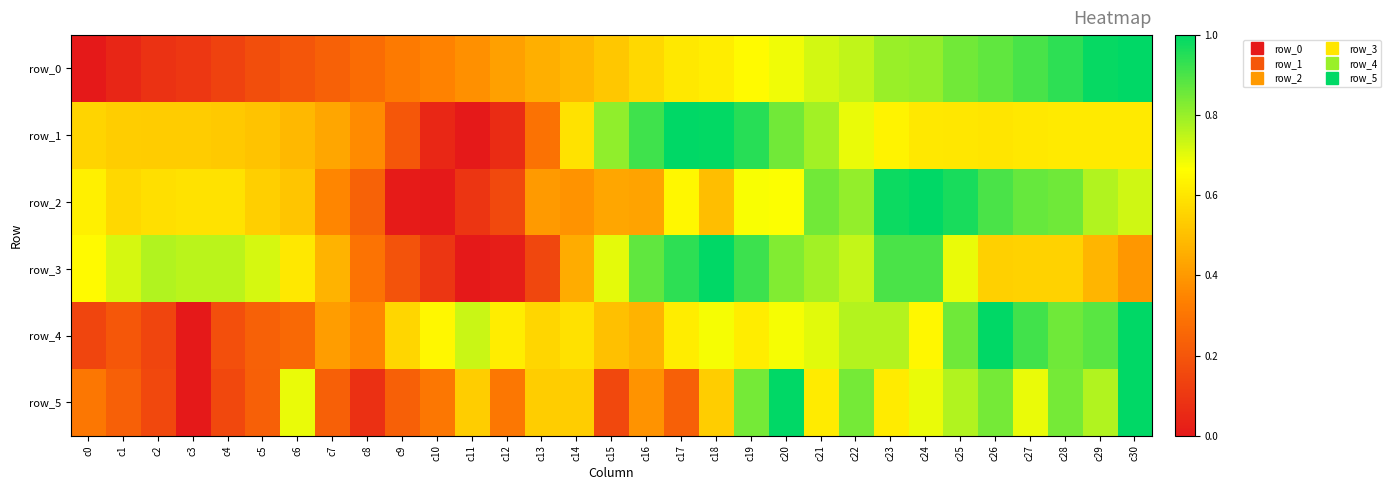

Count the number of categories in the chart.

31